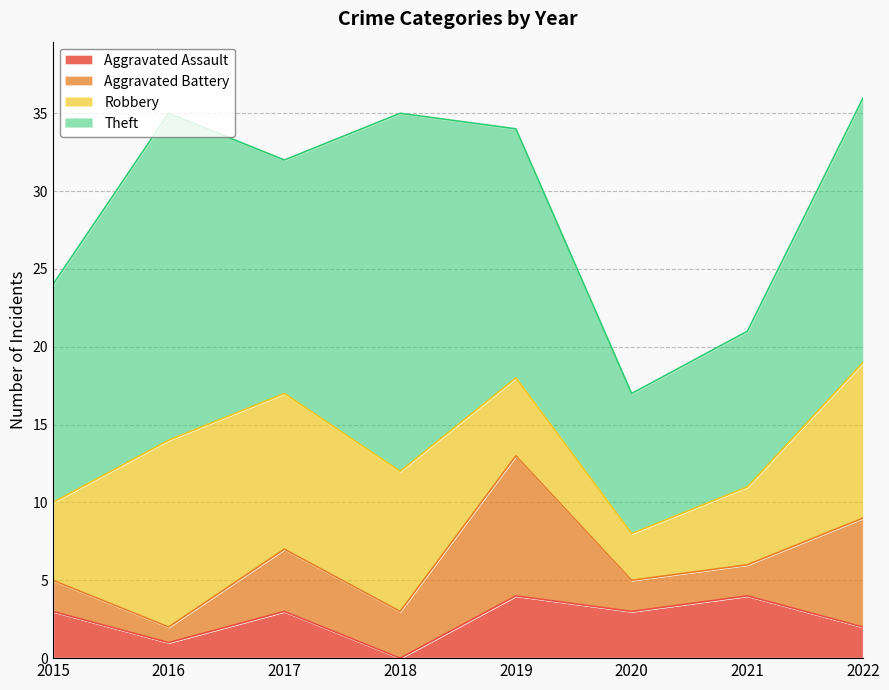

How many categories are shown in the chart?

8